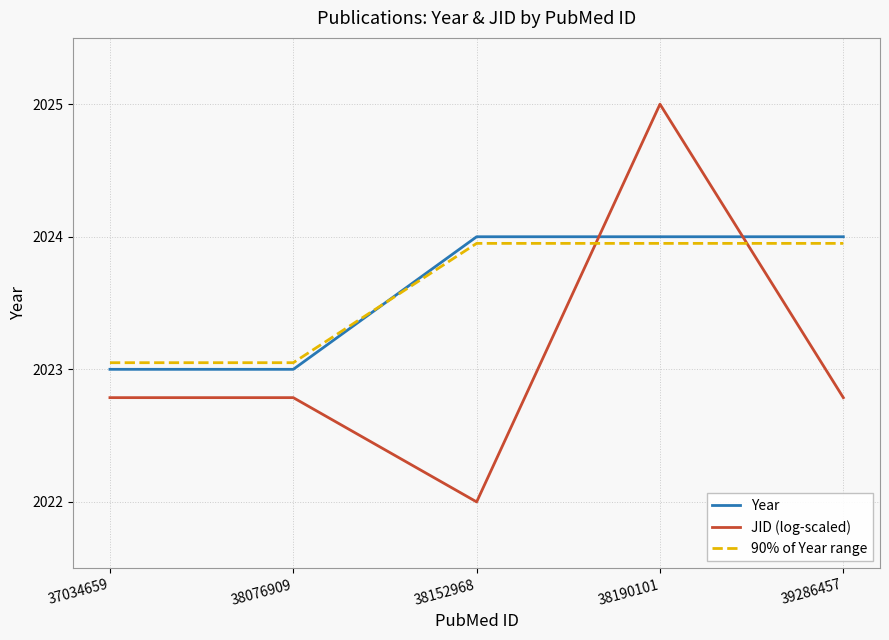

Does the chart have visible grid lines?

Yes